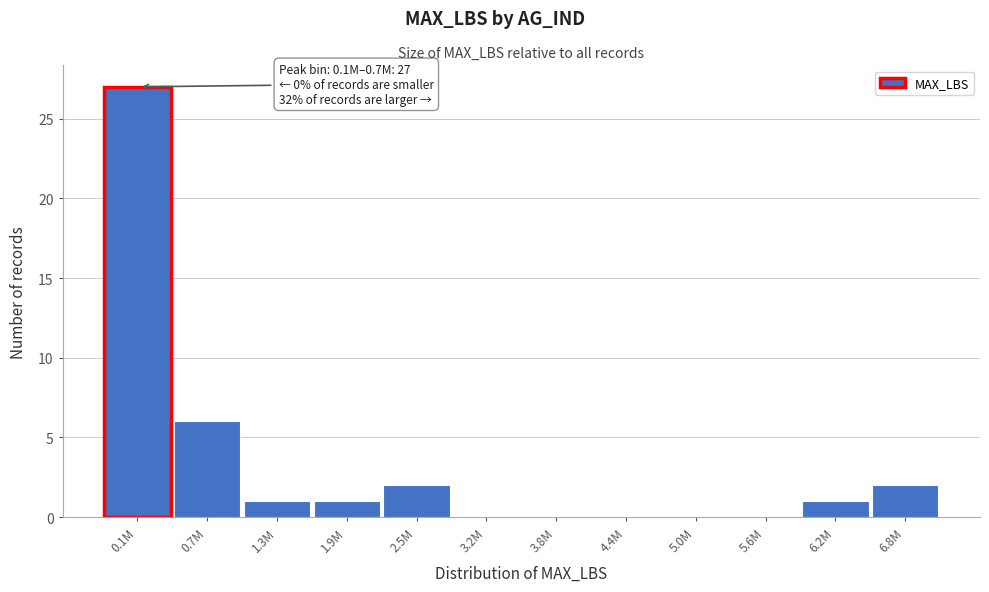

What is the change in value from 3.2M to 6.2M?

+1